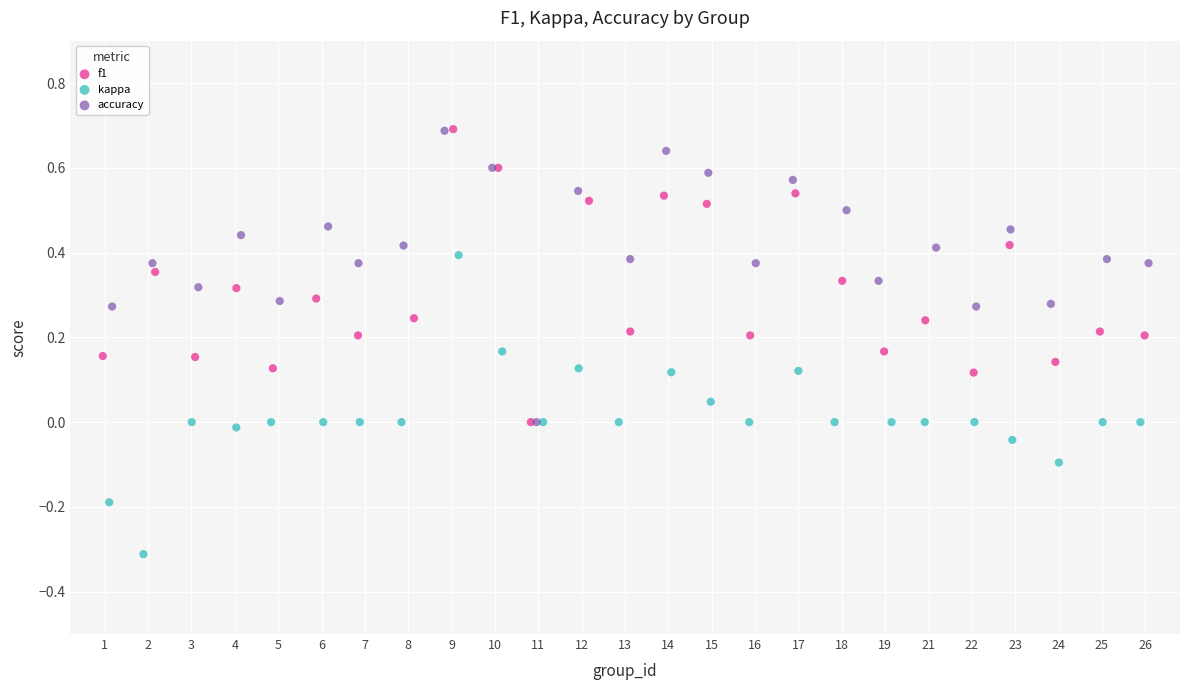

Which series has the largest Y range (max minus min)?

kappa